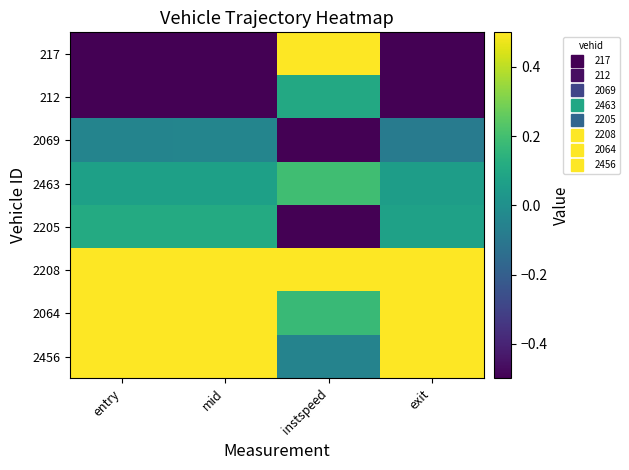

Which series has the largest range (max minus min)?

217